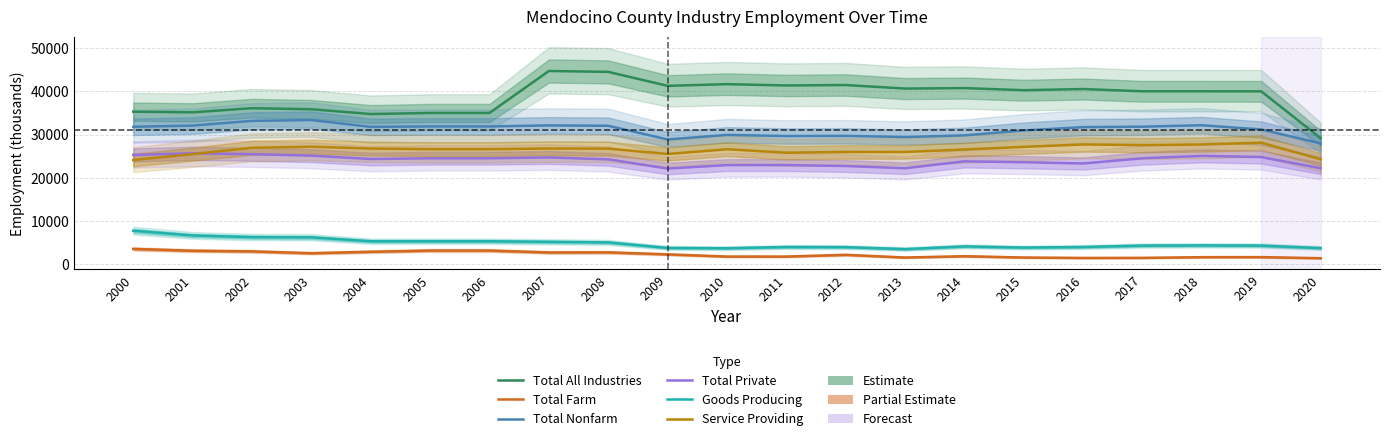

Rank the series at 2004 from highest to lowest value.

Total All Industries, Total Nonfarm, Service Providing, Total Private, Goods Producing, Total Farm